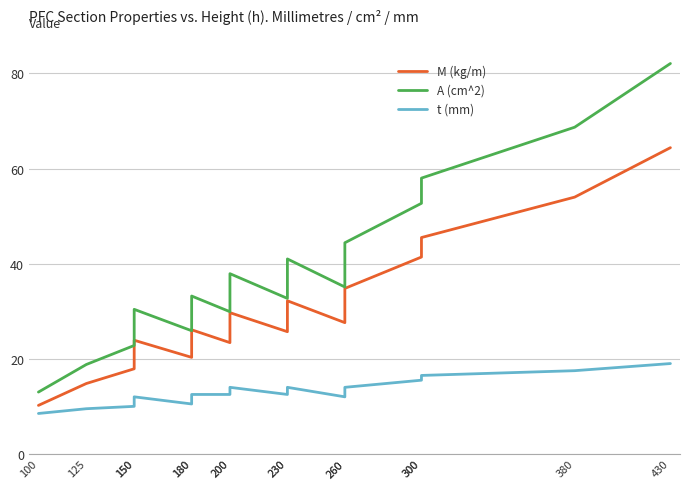

Where does the A (cm^2) series first go above 35?

200